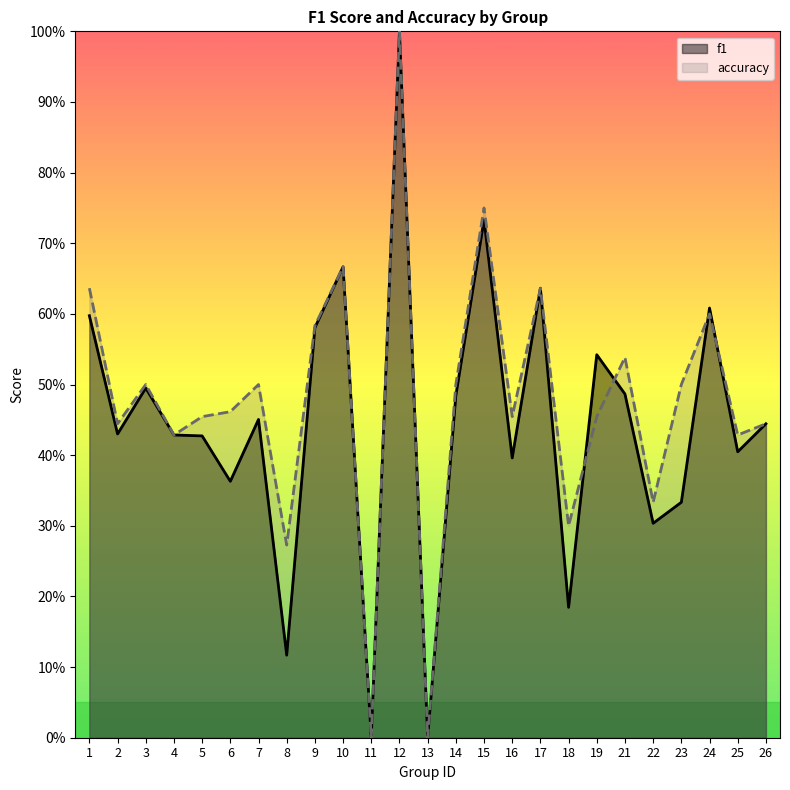

What is the difference between the maximum and minimum values in the accuracy series?

1.0